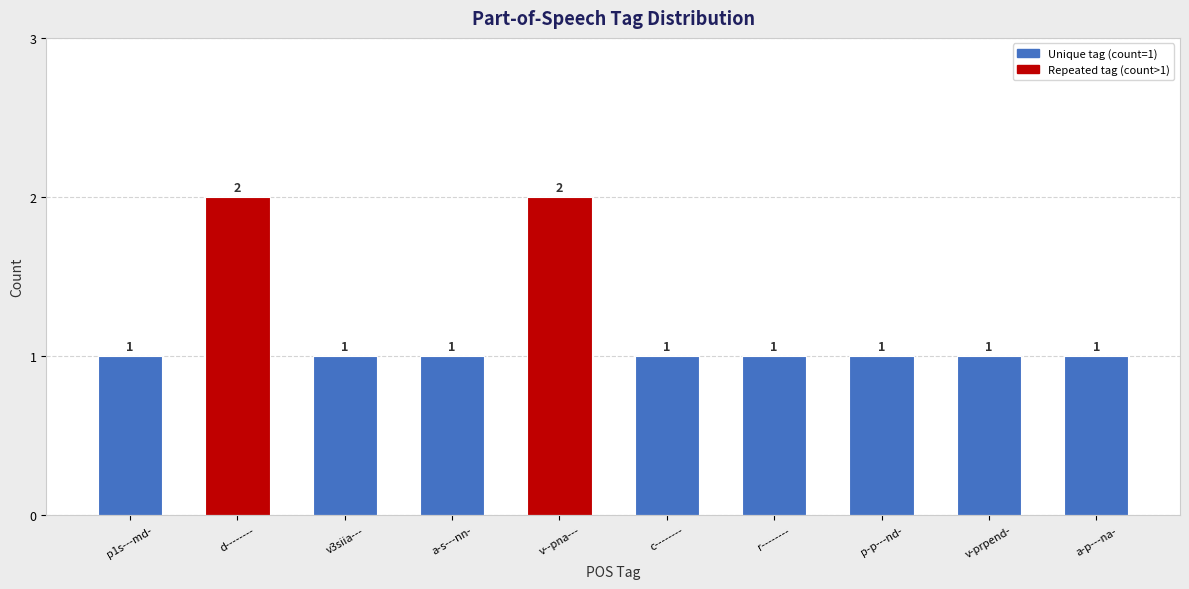

What is the sum of all values?

12